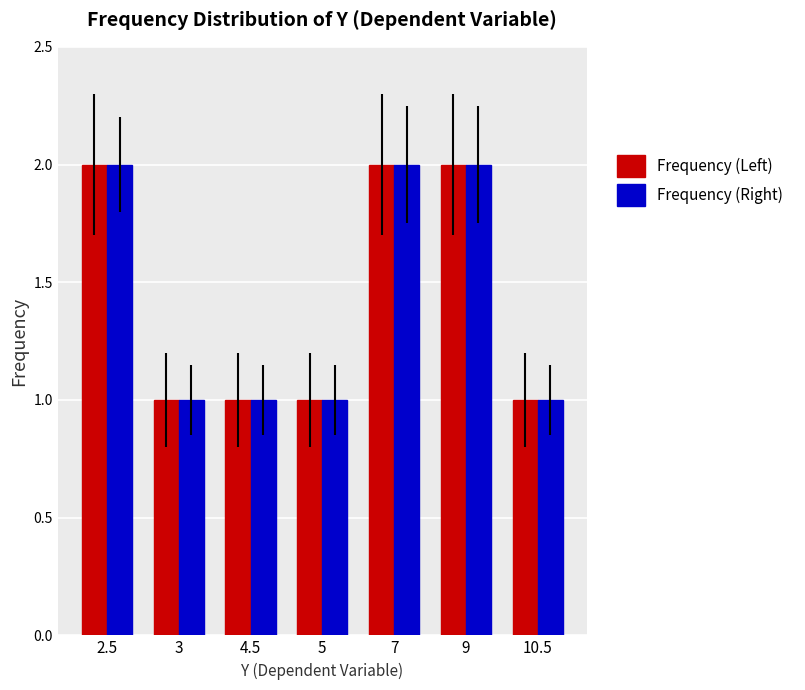

Is it true that Frequency (Left) equals 0 at 4.5?

False